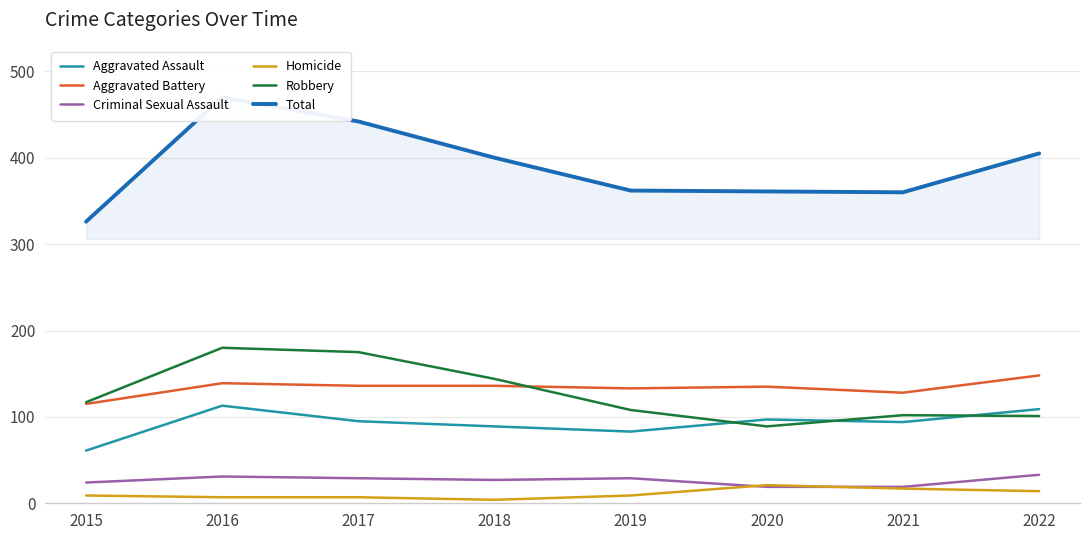

How many lines are shown in the chart?

6